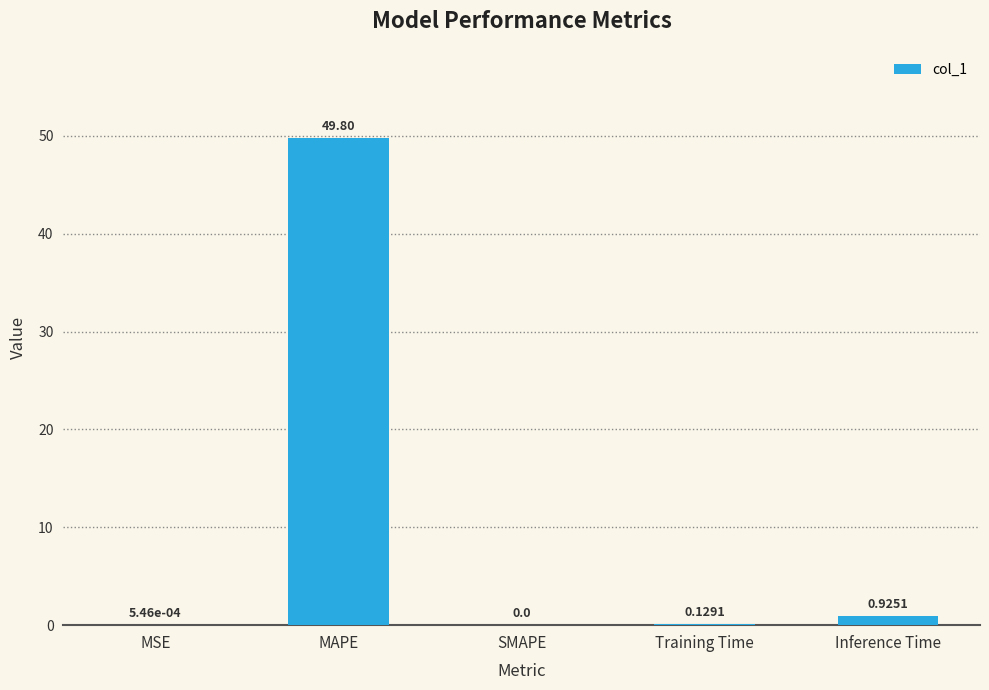

What is the sum of all values?

50.9